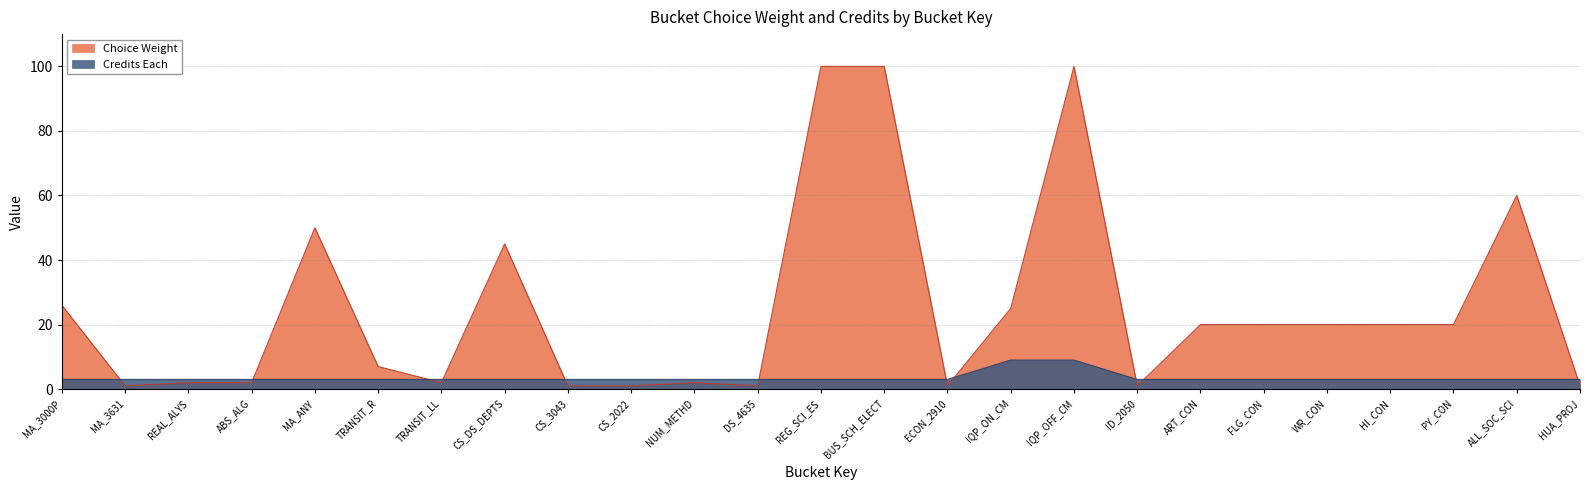

The value of Choice Weight at FLG_CON is 20. True or false?

True